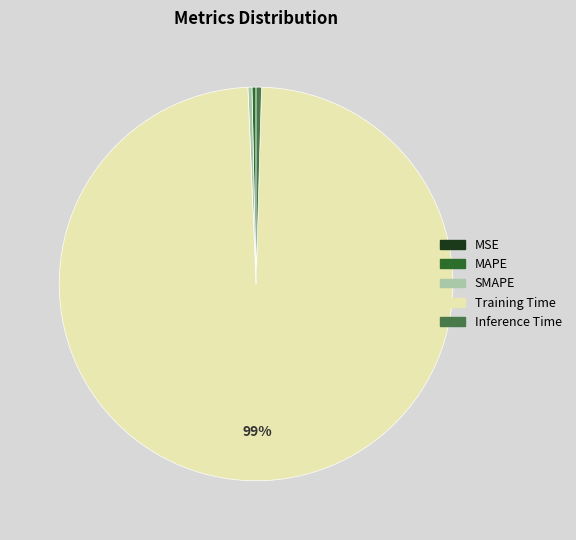

To the nearest percent, what is the average slice percentage?

20%